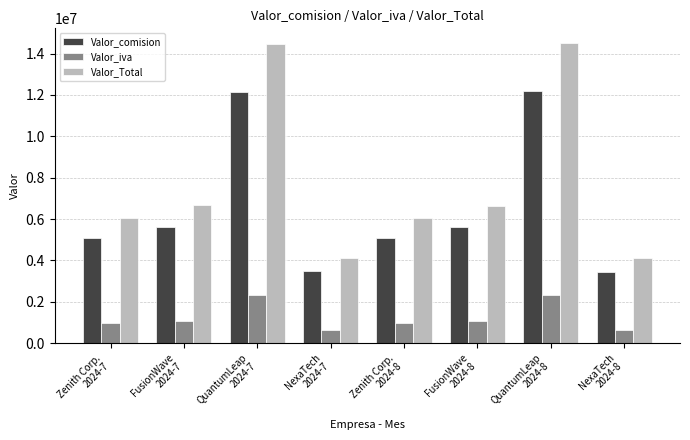

What is the difference between the second highest and minimum values in the Valor_comision series?

8677740.0